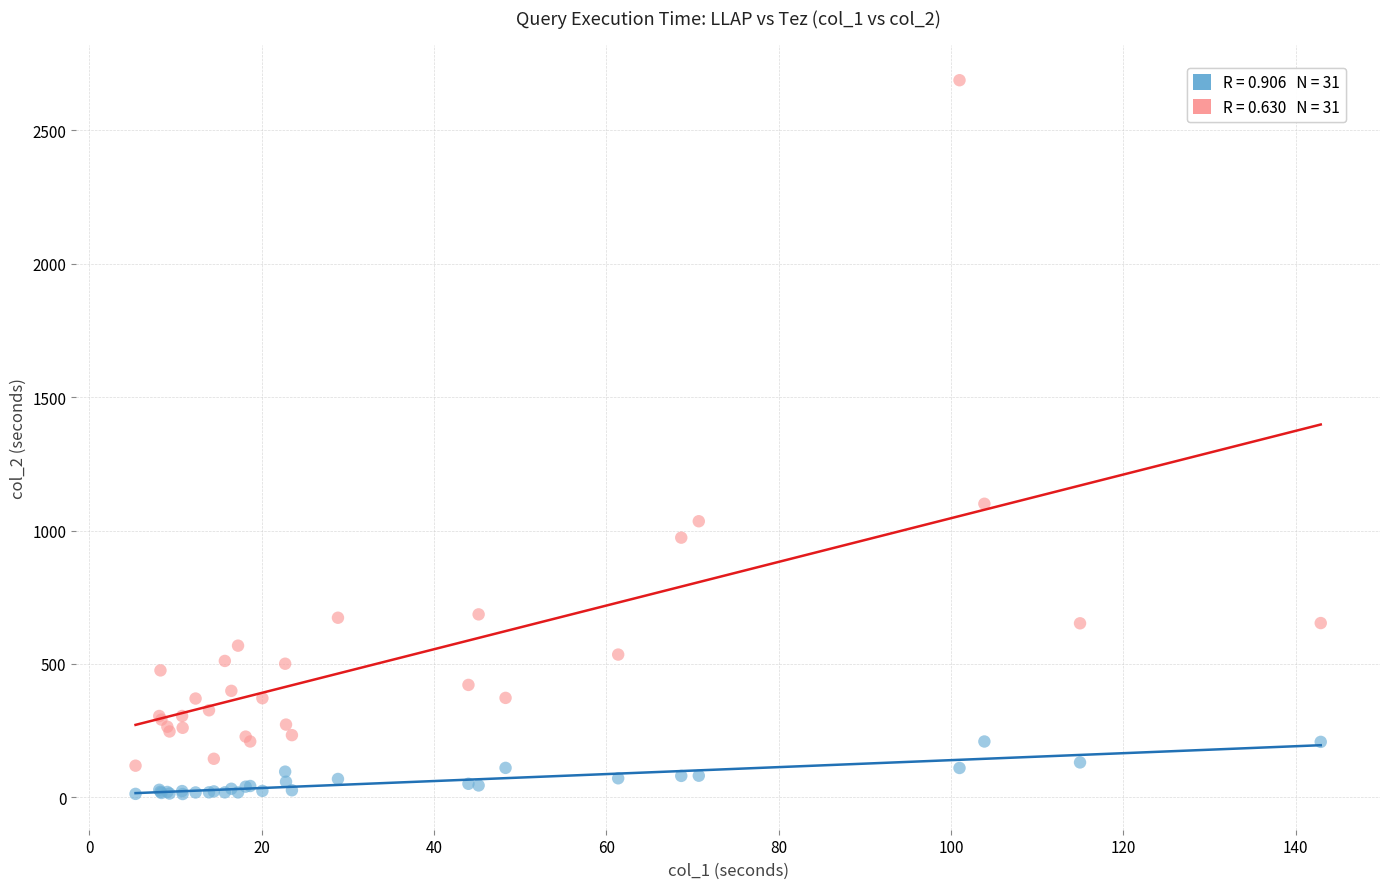

Across all series, what Y value is closest to 1350?

1100.4